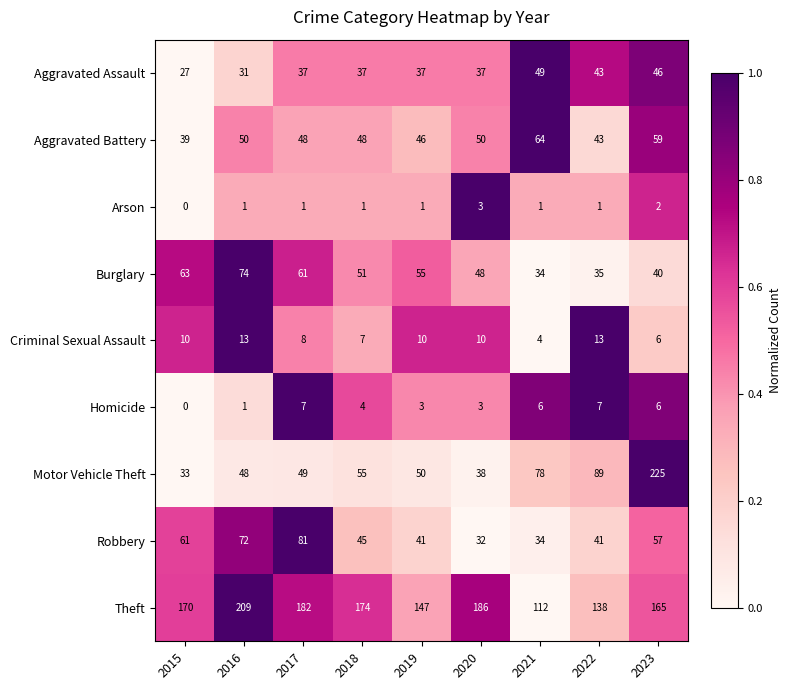

The value of Aggravated Assault at 2015 is 13. True or false?

False